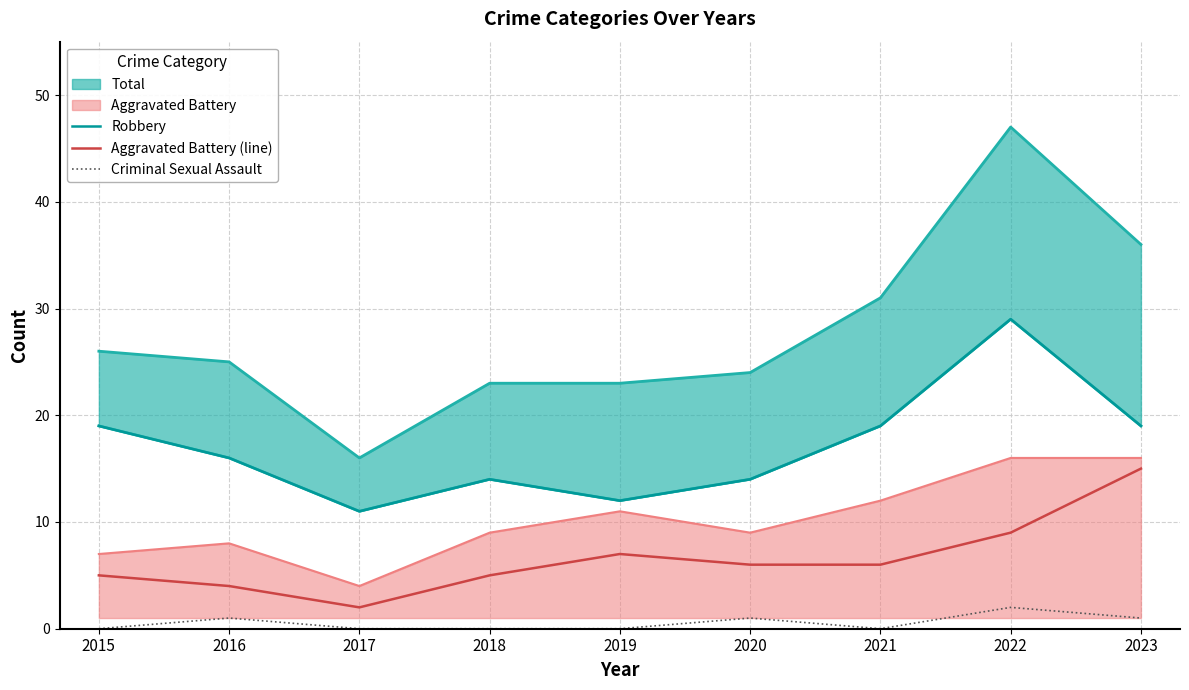

Which has a higher value, 2021 or 2018?

2021